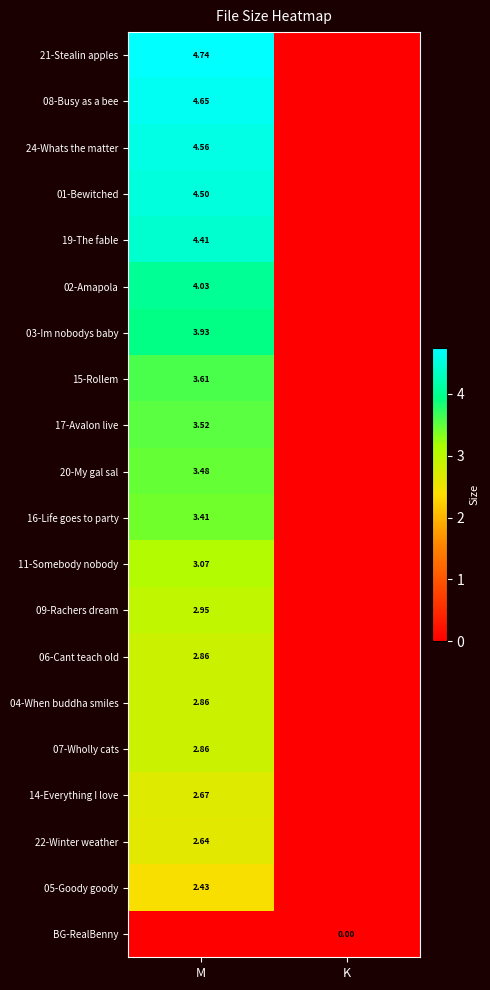

List the series in order of their peak value, highest first.

21-Stealin apples, 08-Busy as a bee, 24-Whats the matter, 01-Bewitched, 19-The fable, 02-Amapola, 03-Im nobodys baby, 15-Rollem, 17-Avalon live, 20-My gal sal, 16-Life goes to party, 11-Somebody nobody, 09-Rachers dream, 06-Cant teach old, 04-When buddha smiles, 07-Wholly cats, 14-Everything I love, 22-Winter weather, 05-Goody goody, BG-RealBenny